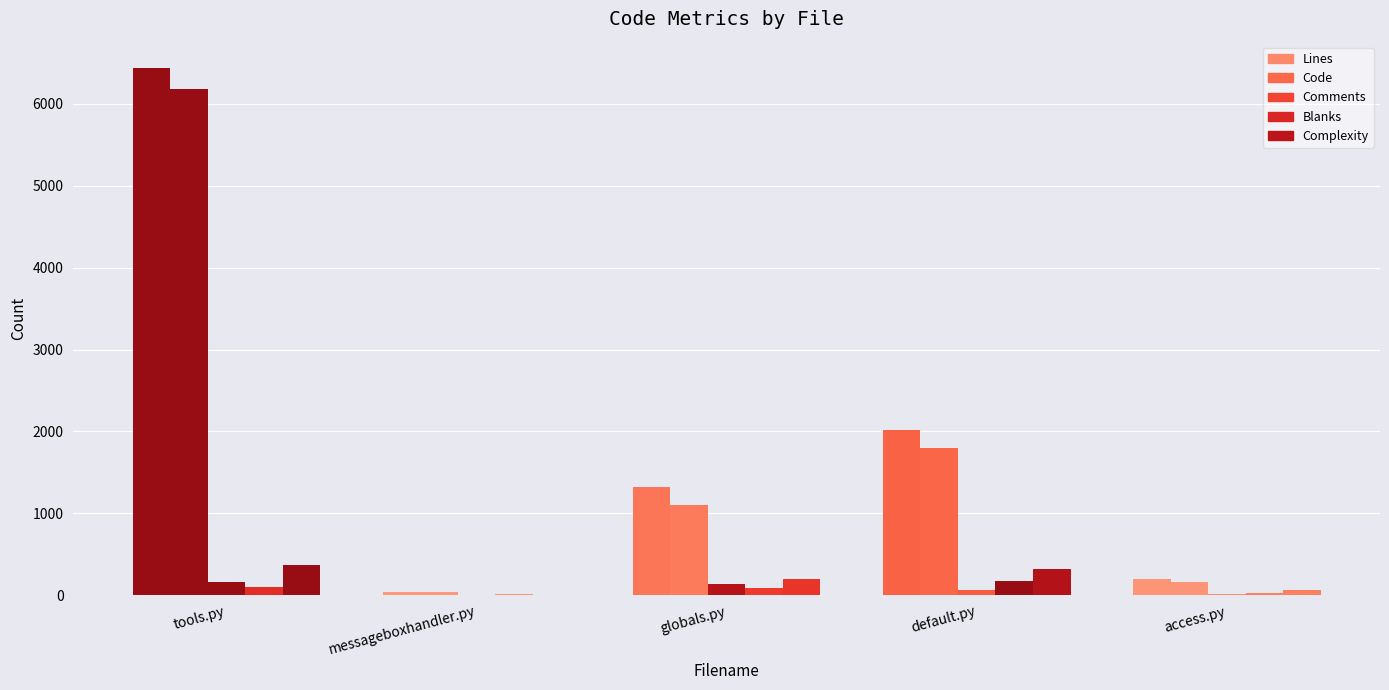

How many data points in Complexity are less than 202?

2